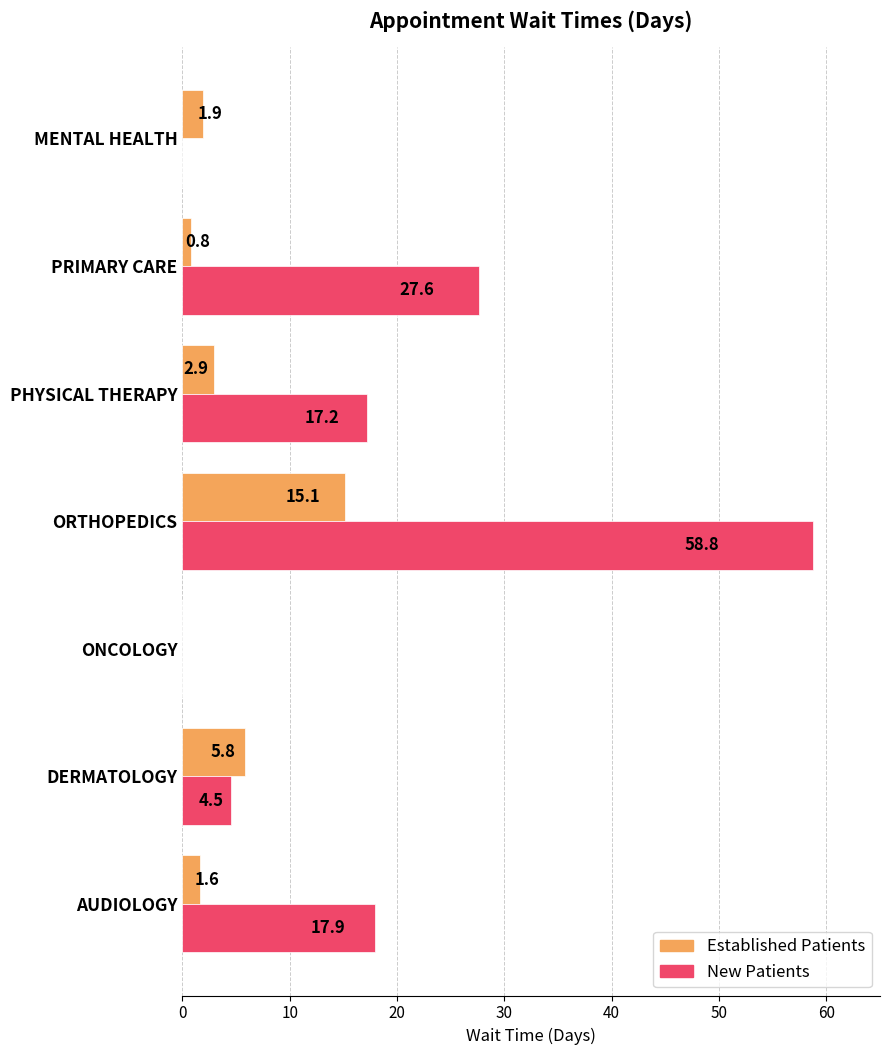

What is the total value across all series at ORTHOPEDICS?

73.9